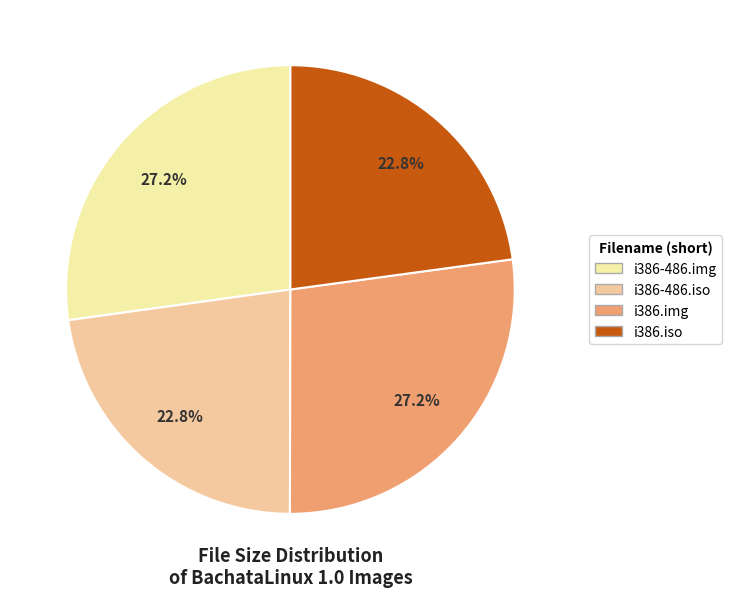

How many slices are in this pie chart?

4